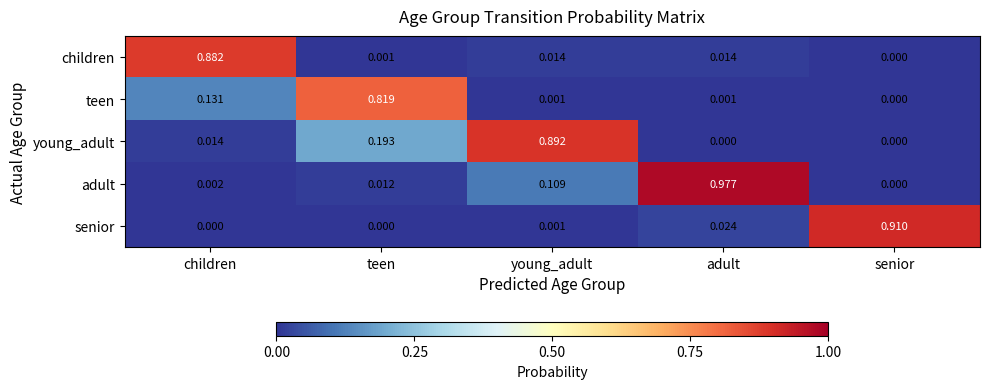

Rank the series by their maximum value, from highest to lowest.

adult, senior, young_adult, children, teen